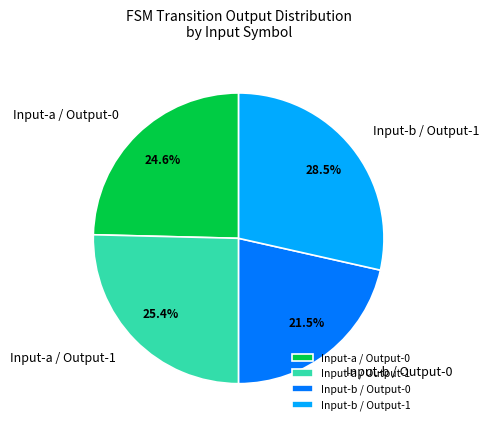

Count the number of slices in the pie.

4